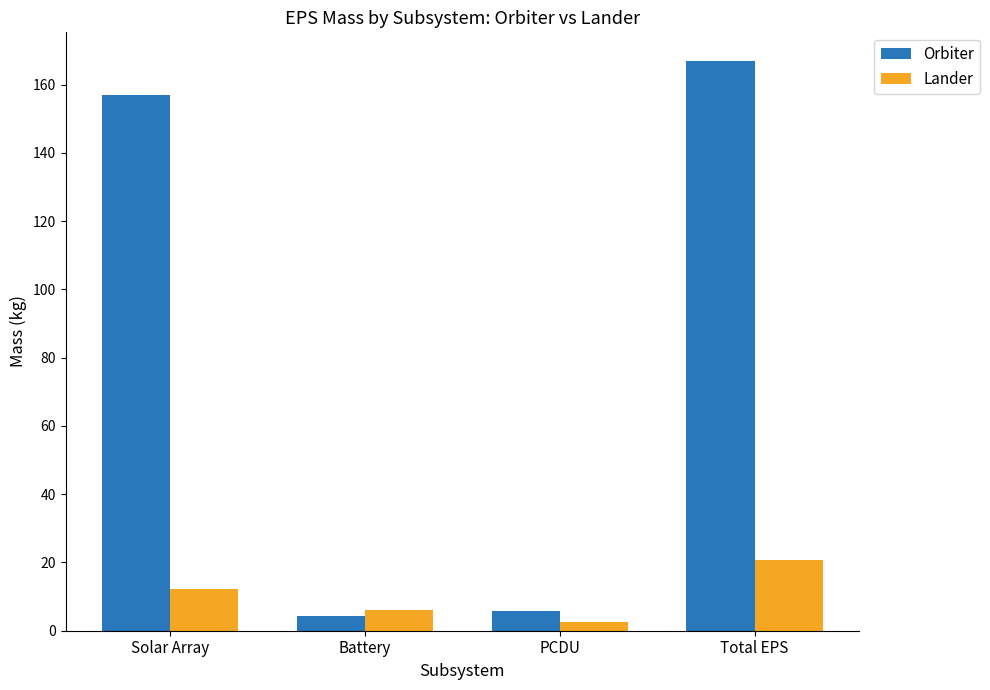

What are all the series names shown in the legend?

Orbiter, Lander